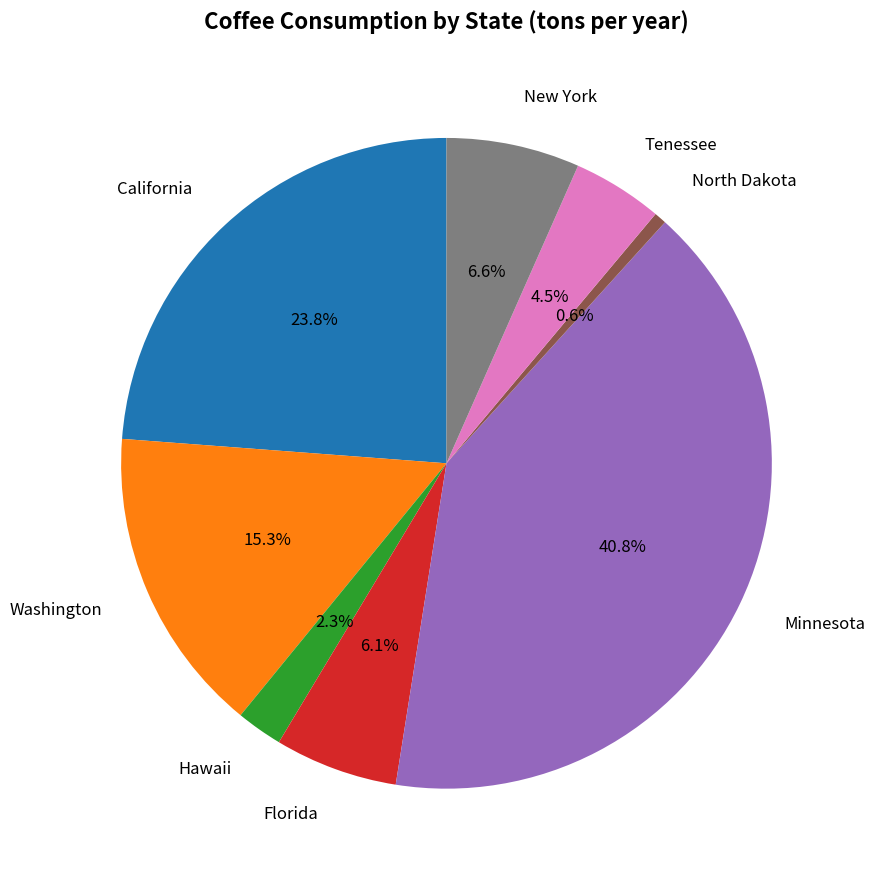

What percentage is the North Dakota slice, to the nearest percent?

1%